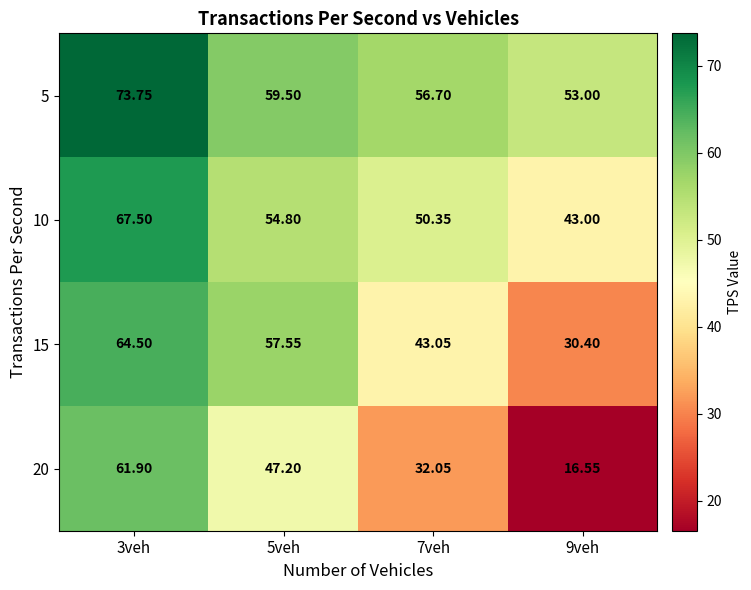

At 3veh, list the series in order from largest to smallest.

5, 10, 15, 20